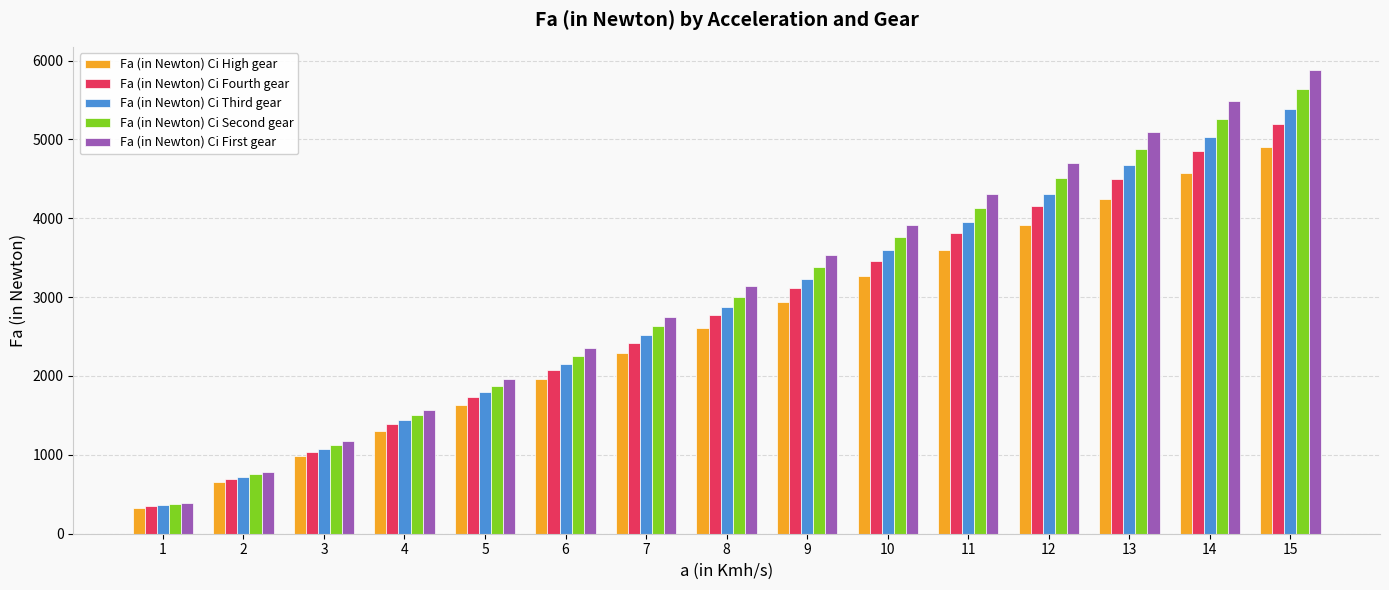

How many data points in Fa (in Newton) Ci First gear are above 3136?

8